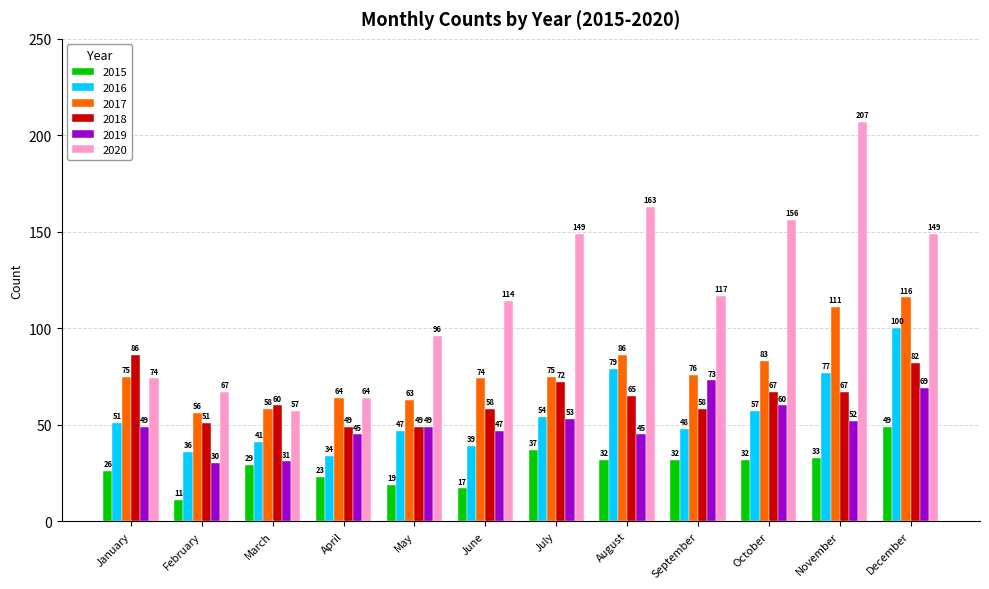

At which category is the sum across all series the highest?

December